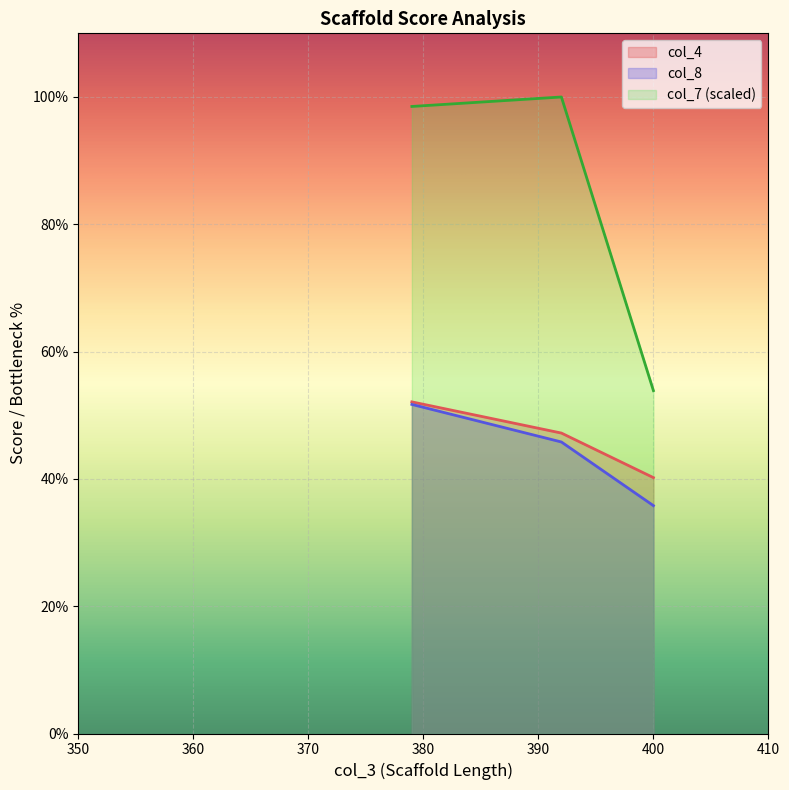

How many lines are shown in the chart?

3